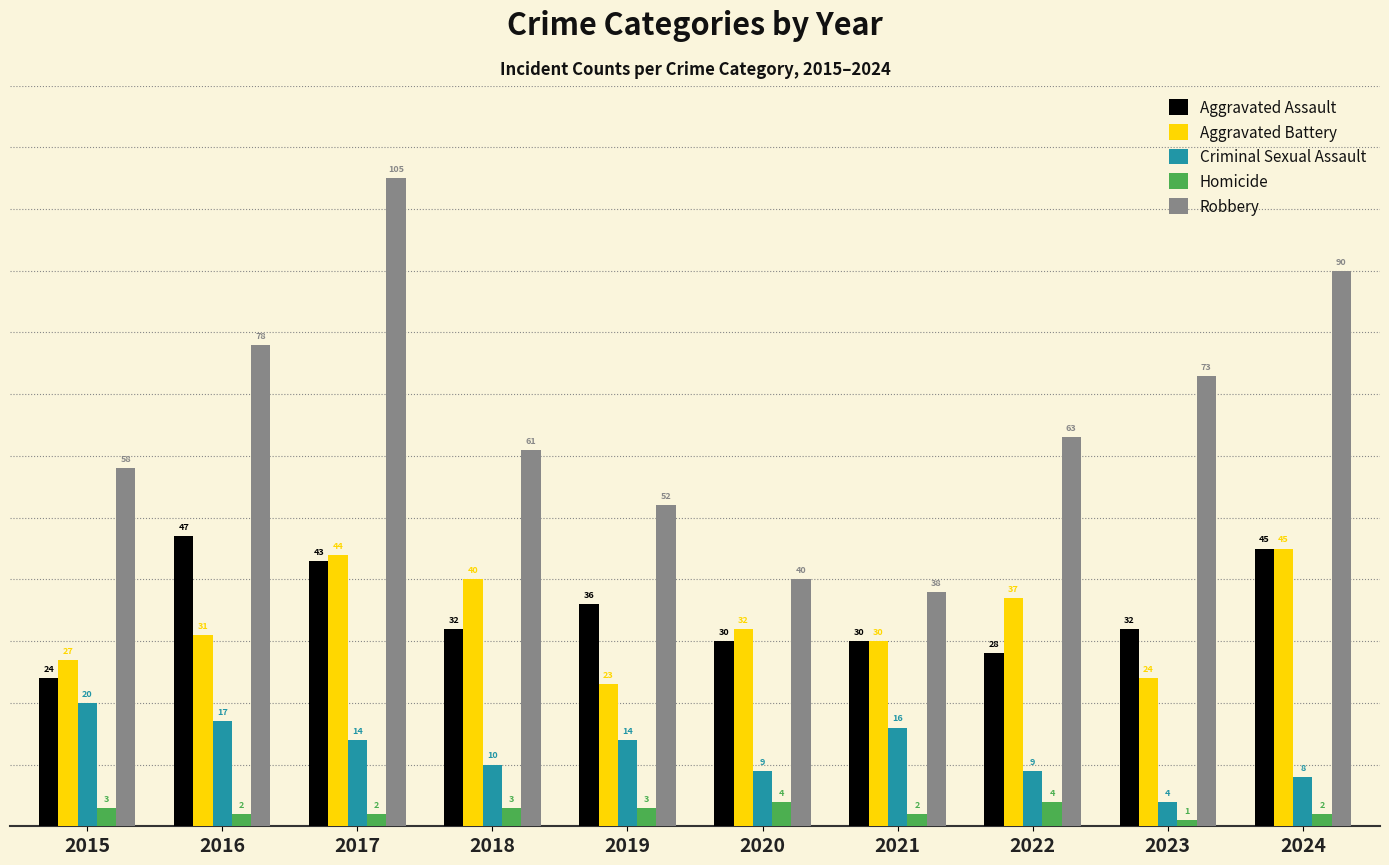

The value of Aggravated Assault at 2024 is 15. True or false?

False